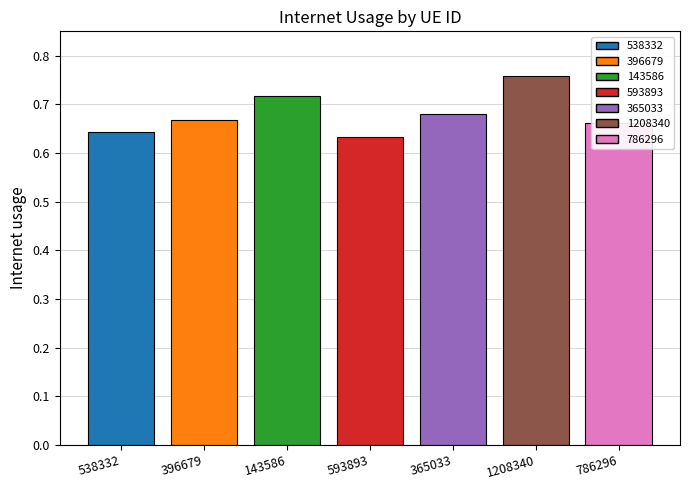

What is the label of the 7th bar from the left?

786296